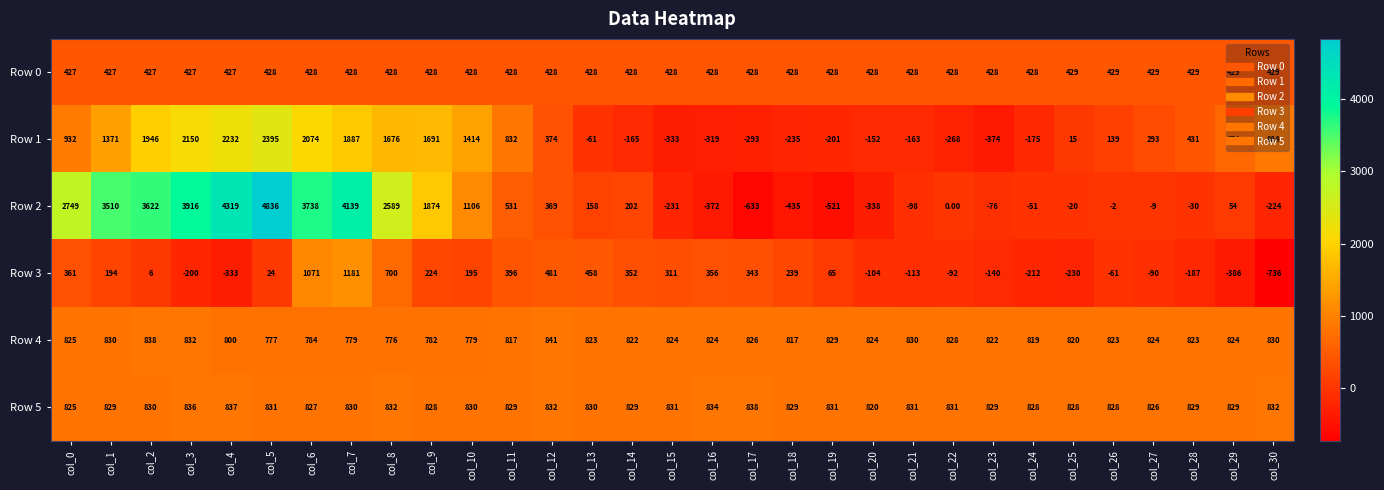

Between col_6 and col_8, which series saw the biggest shift?

Row 2